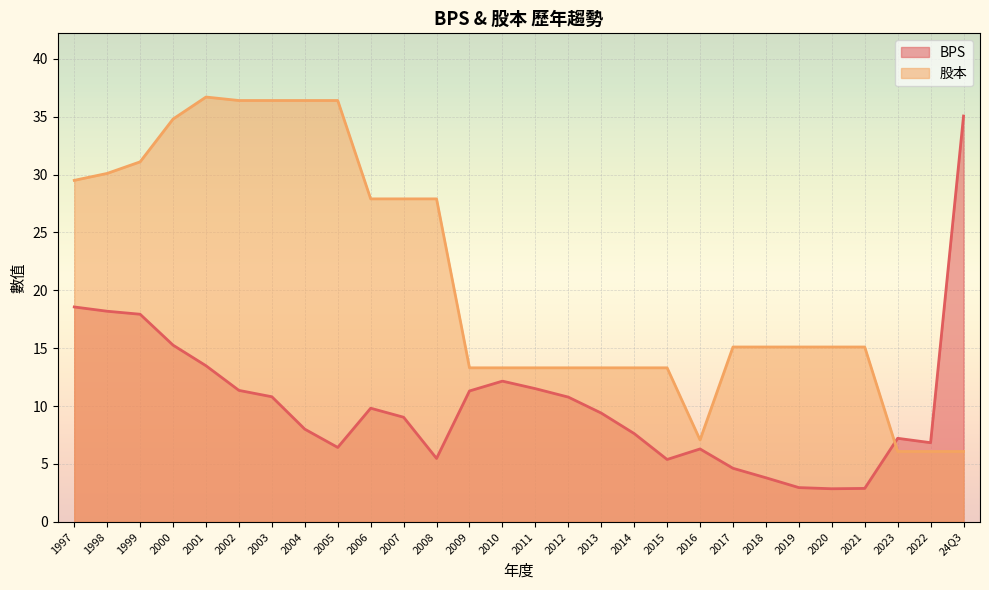

What position from the right is 2022?

2